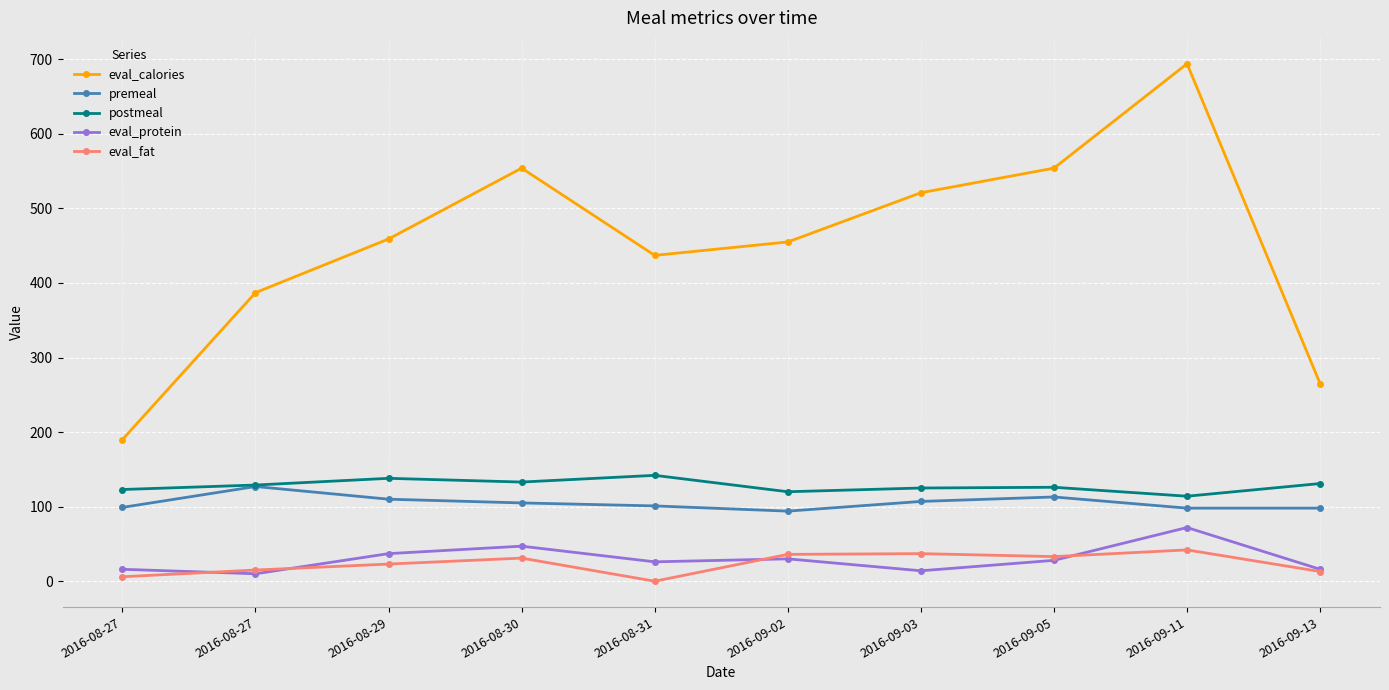

What are all the series names shown in the legend?

eval_calories, premeal, postmeal, eval_protein, eval_fat